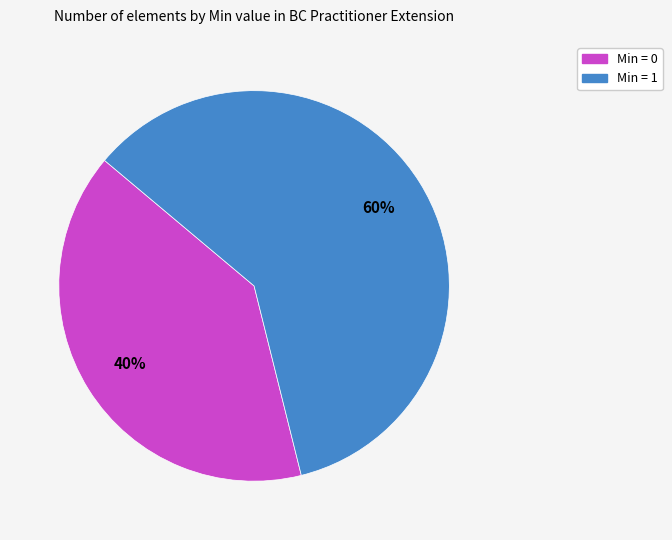

To the nearest percent, what is the average slice percentage?

50%